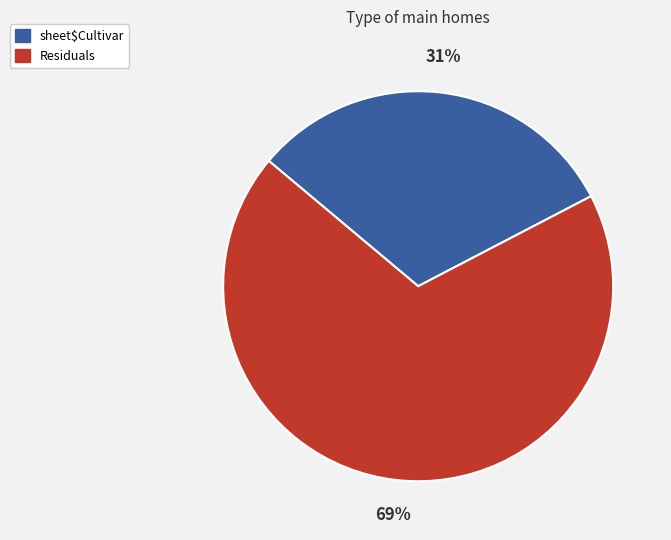

Is it true that sheet$Cultivar is 31% of the pie?

True